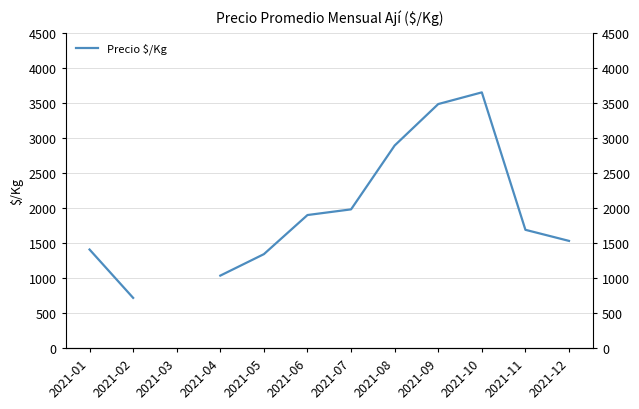

Does the chart display data point markers on the line(s)?

No